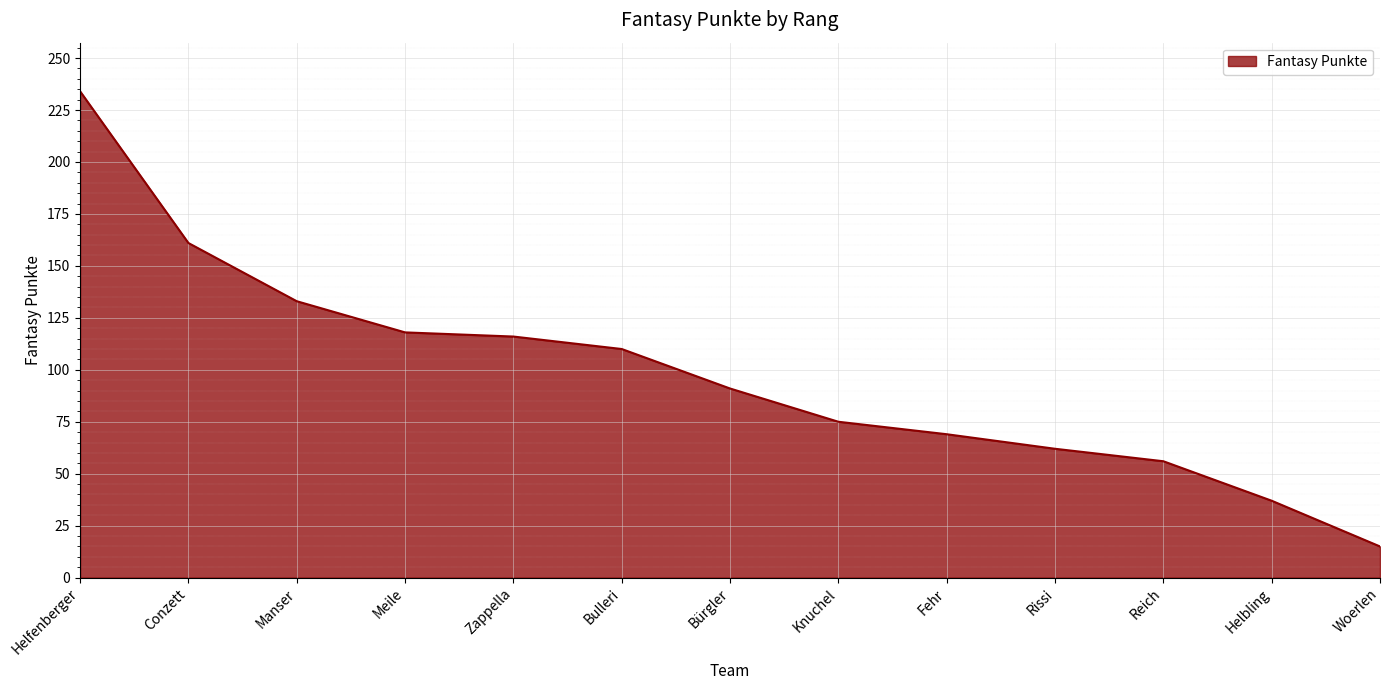

What is the difference between the values at Zappella and Manser?

17